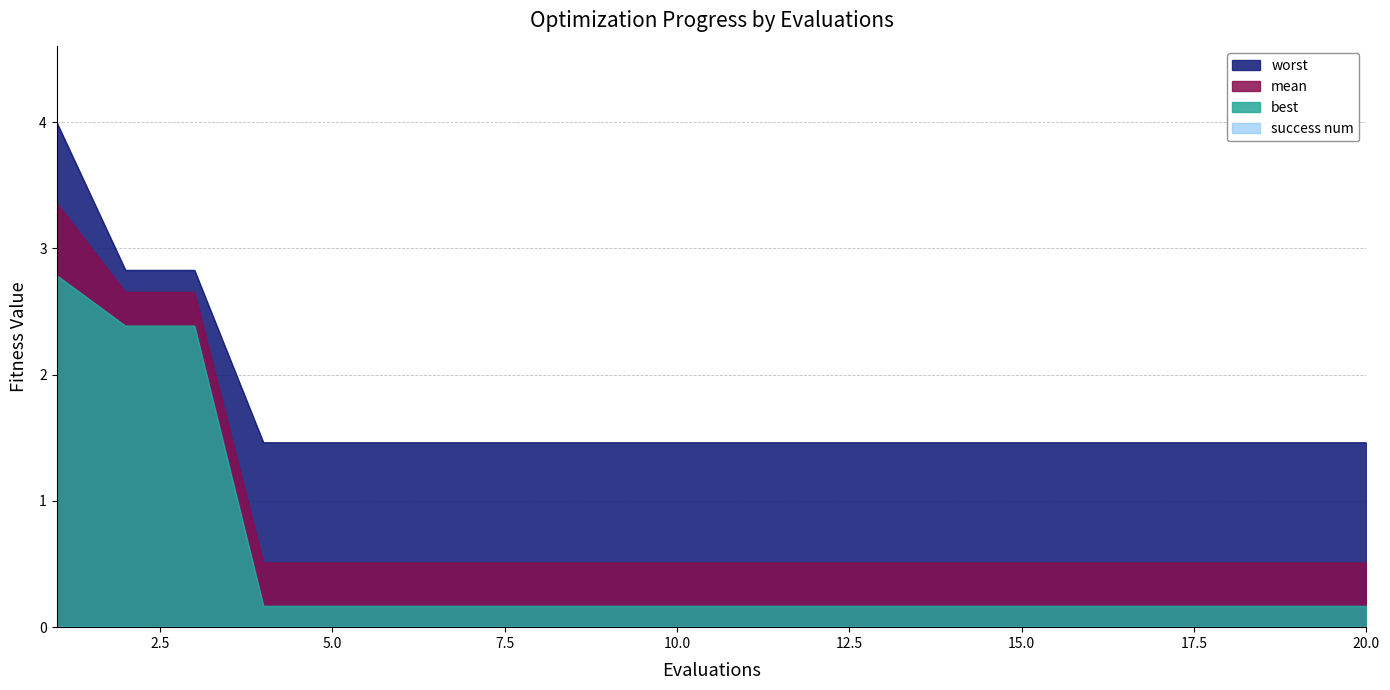

Rank the series by their average value, from highest to lowest.

worst, mean, best